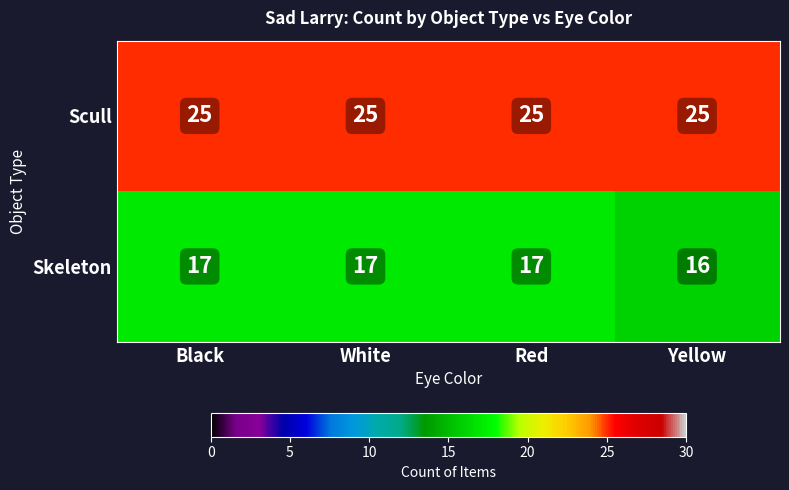

The value of Scull at Black is 43. True or false?

False